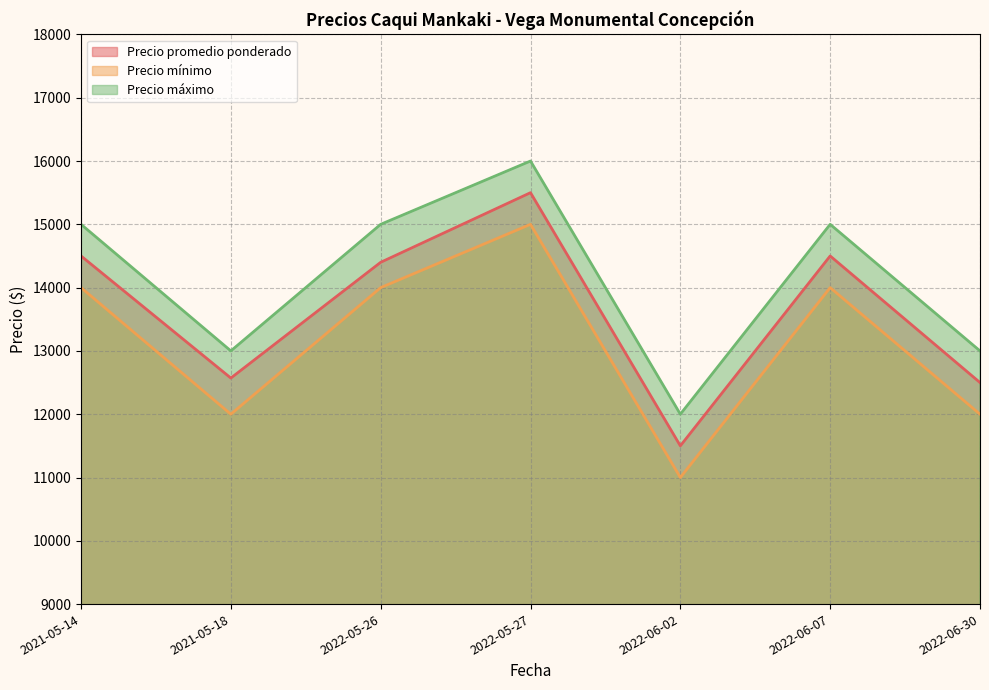

At which label does Precio máximo first exceed 15000?

2022-05-27